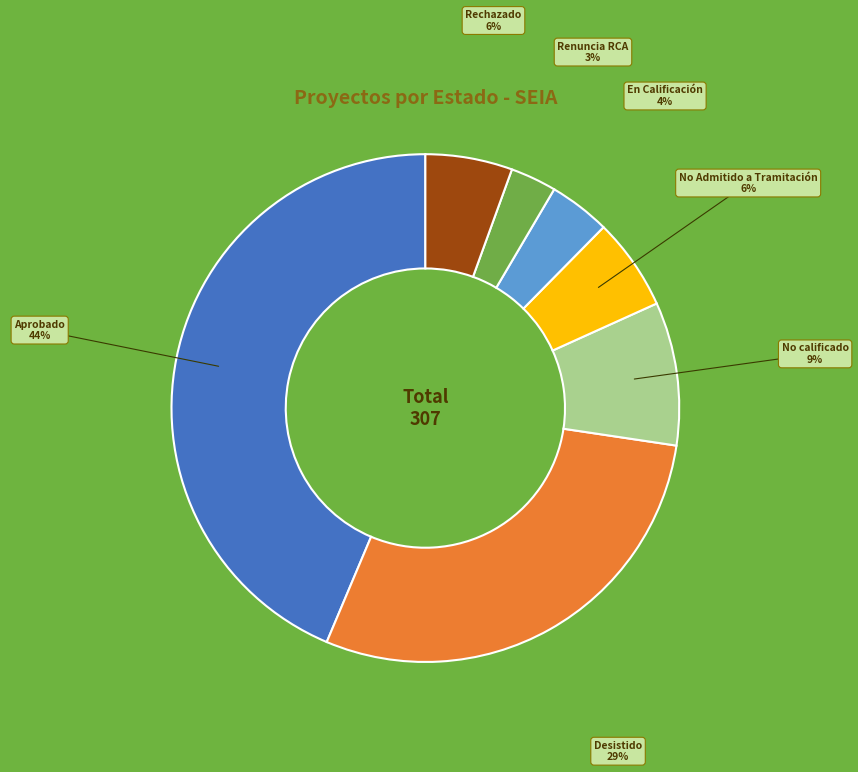

What is the smallest slice in the pie chart?

Renuncia RCA